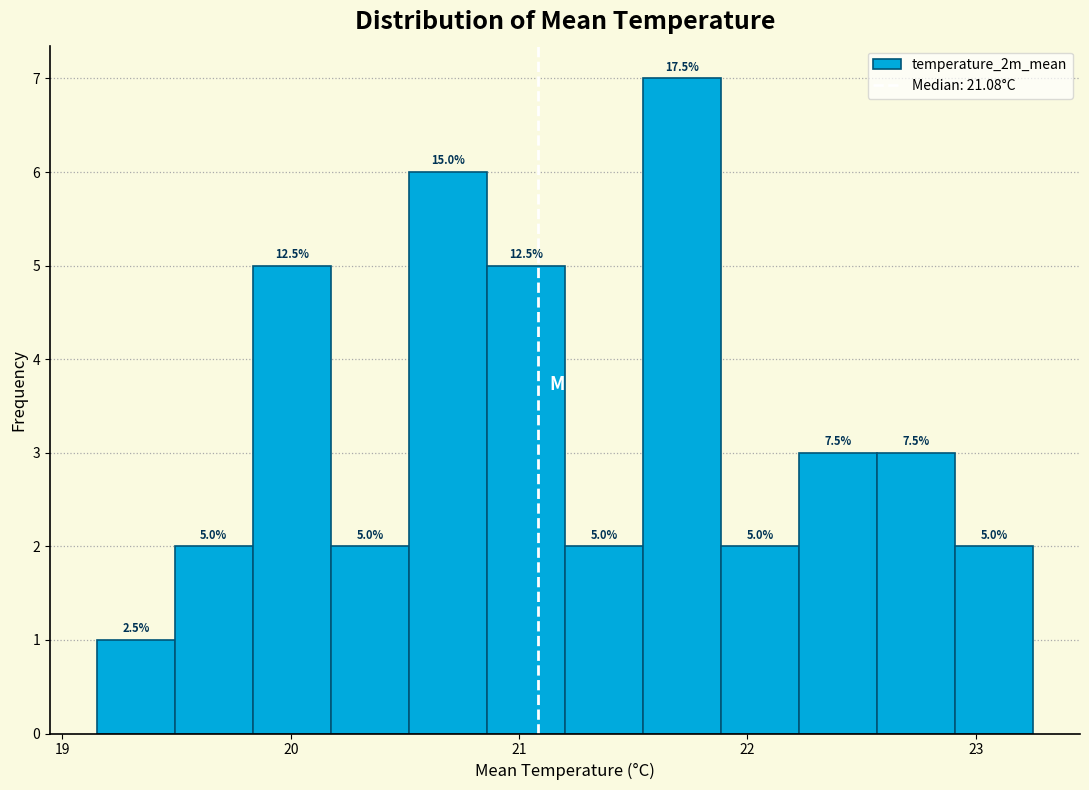

Read against the x-axis, roughly where is the centre of the tallest bar?

21.7